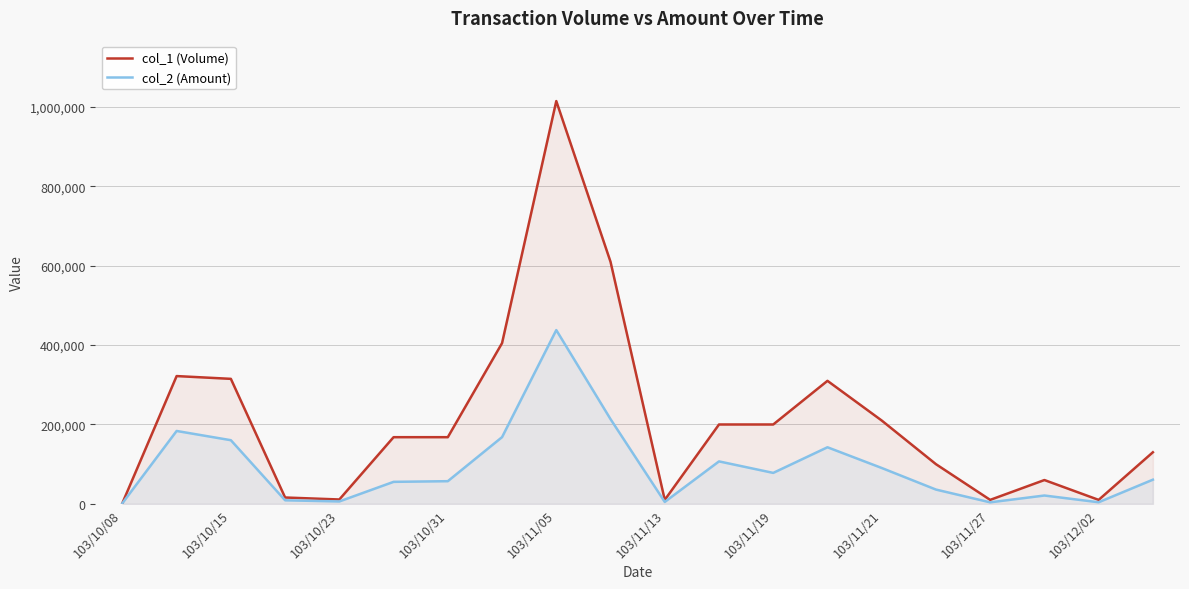

At how many categories does at least one series exceed 162979?

11